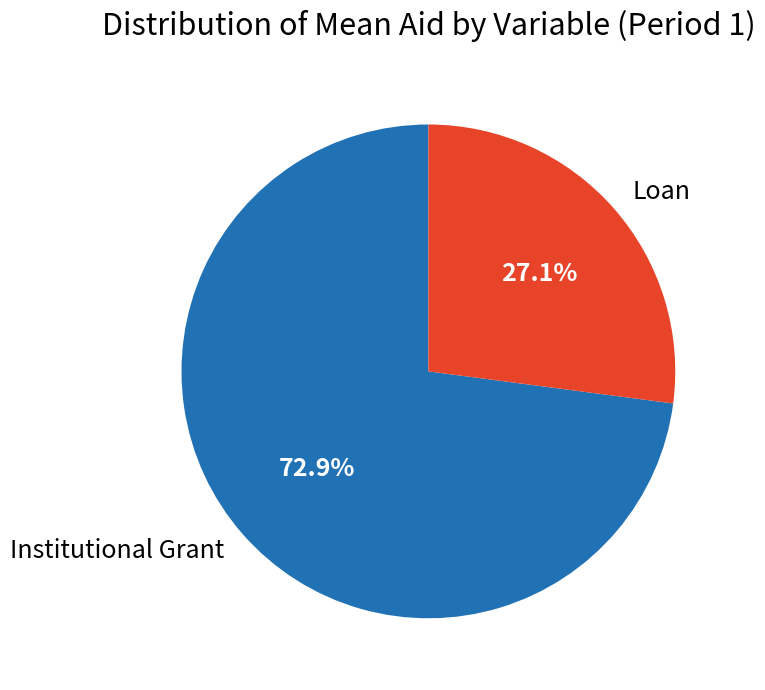

How many segments does this pie chart have?

2